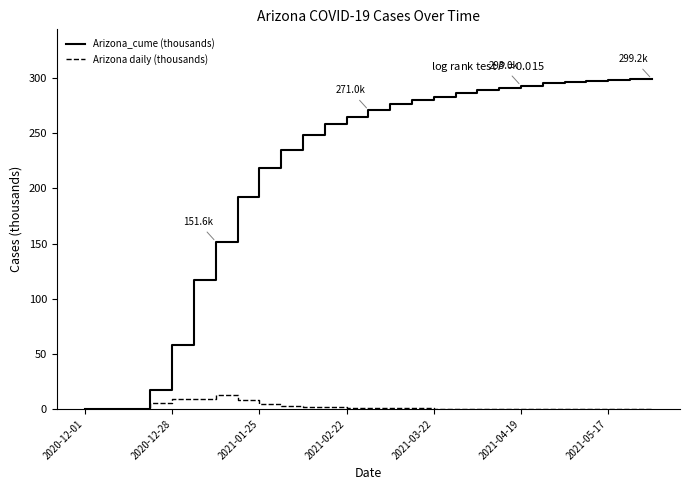

Which series has the largest range (max minus min)?

Arizona_cume (thousands)